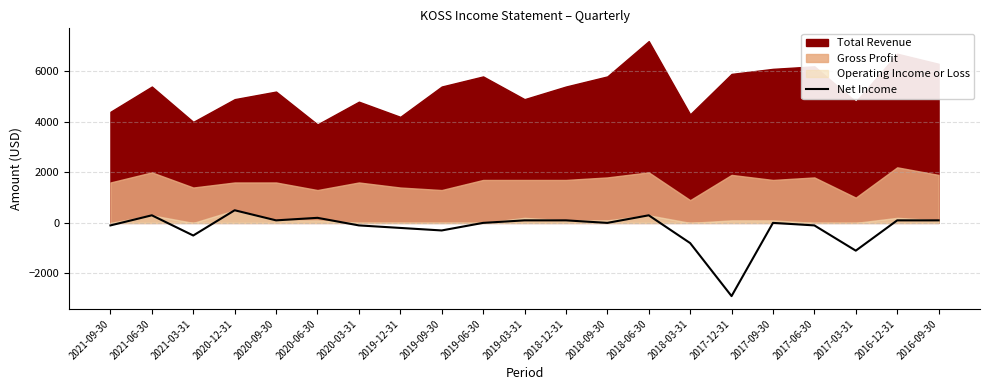

Is it true that the value at 2021-09-30 is -100?

True